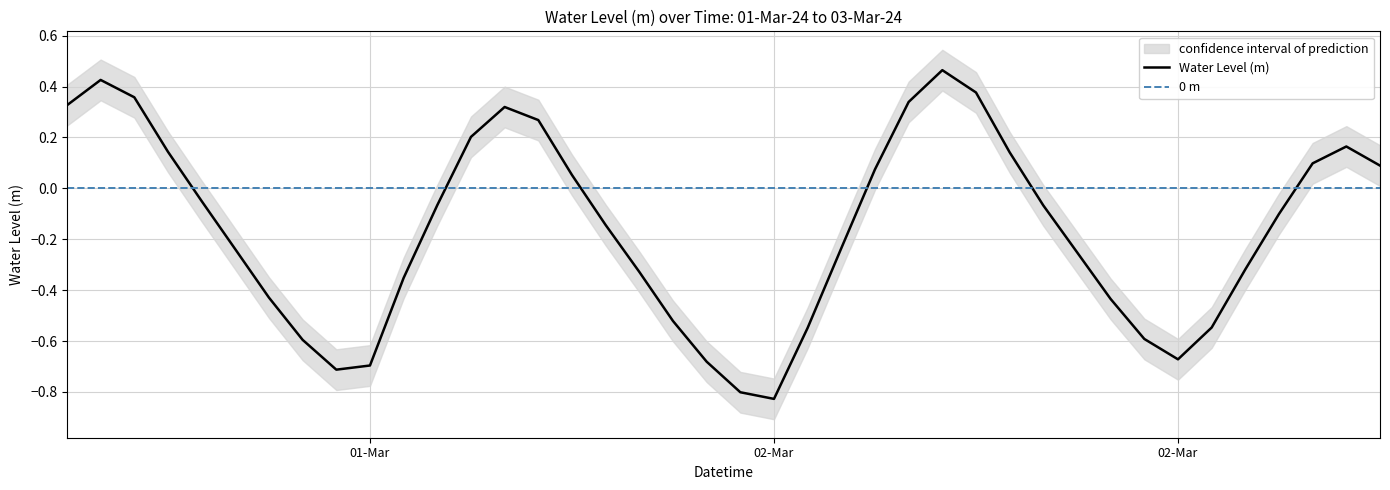

How many data points are less than 0?

24